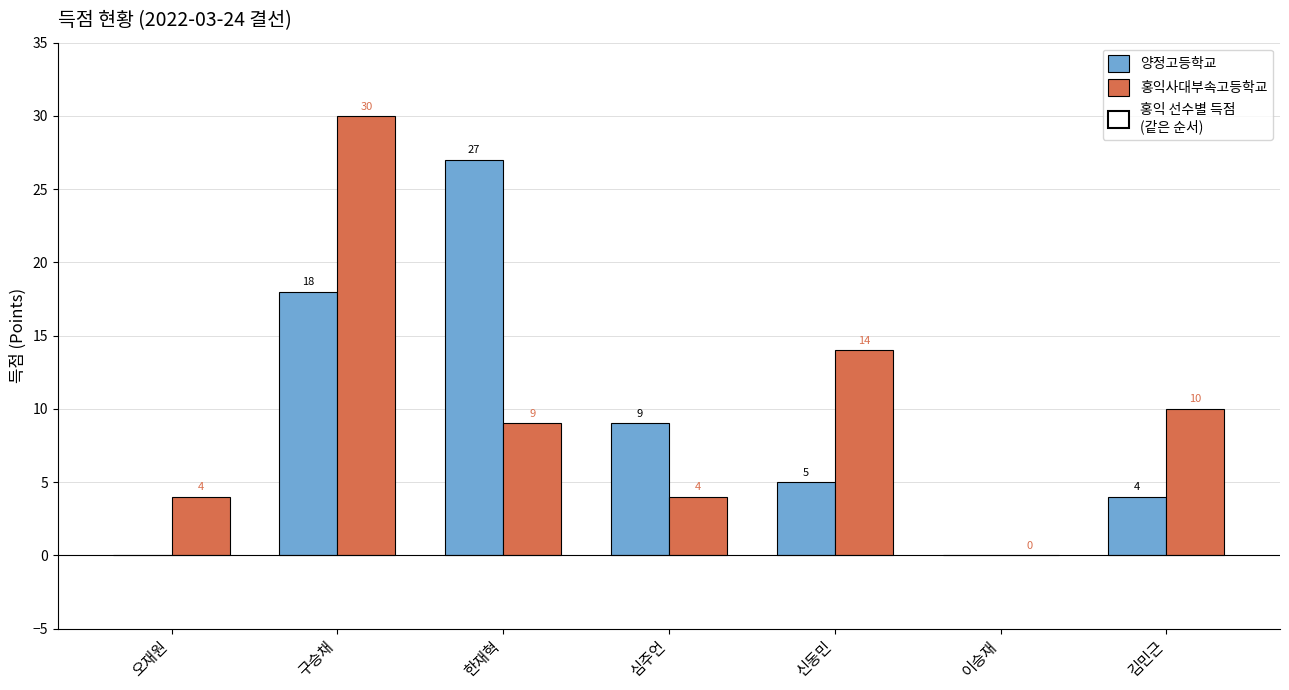

What is the total value across all series at 구승채?

48